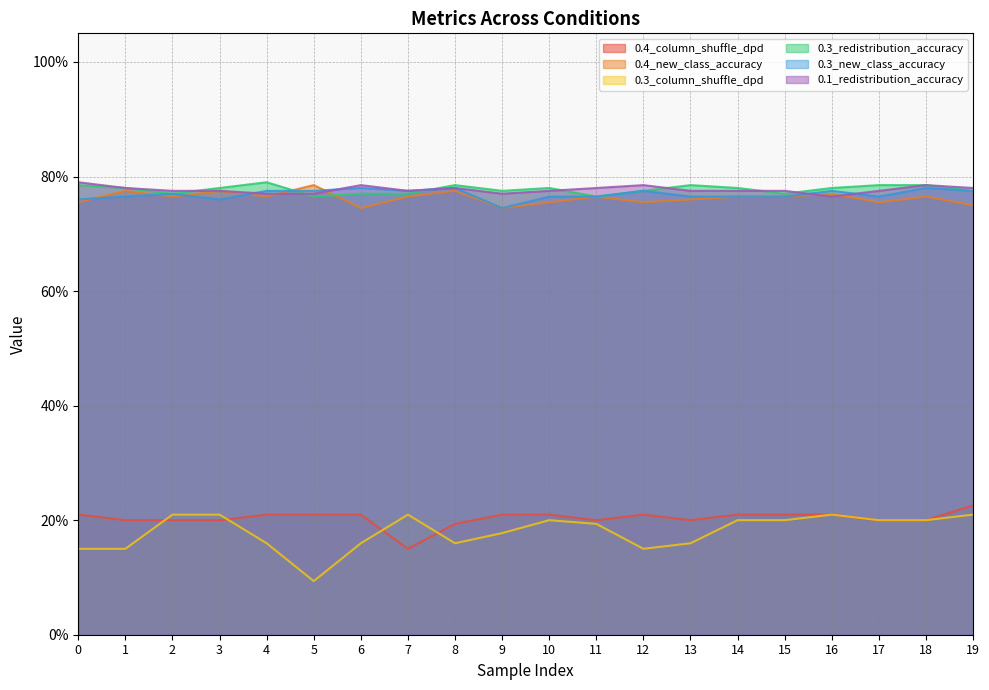

Reading right to left, list all the values displayed in this chart.

0.4_column_shuffle_dpd: 0.2	0.2	0.2	0.2	0.2	0.2	0.2	0.2	0.2	0.2	0.2	0.2	0.1	0.2	0.2	0.2	0.2	0.2	0.2	0.2
0.4_new_class_accuracy: 0.8	0.8	0.8	0.8	0.8	0.8	0.8	0.8	0.8	0.8	0.7	0.8	0.8	0.7	0.8	0.8	0.8	0.8	0.8	0.8
0.3_column_shuffle_dpd: 0.2	0.2	0.2	0.2	0.2	0.2	0.2	0.1	0.2	0.2	0.2	0.2	0.2	0.2	0.1	0.2	0.2	0.2	0.1	0.1
0.3_redistribution_accuracy: 0.8	0.8	0.8	0.8	0.8	0.8	0.8	0.8	0.8	0.8	0.8	0.8	0.8	0.8	0.8	0.8	0.8	0.8	0.8	0.8
0.3_new_class_accuracy: 0.8	0.8	0.8	0.8	0.8	0.8	0.8	0.8	0.8	0.8	0.7	0.8	0.8	0.8	0.8	0.8	0.8	0.8	0.8	0.8
0.1_redistribution_accuracy: 0.8	0.8	0.8	0.8	0.8	0.8	0.8	0.8	0.8	0.8	0.8	0.8	0.8	0.8	0.8	0.8	0.8	0.8	0.8	0.8